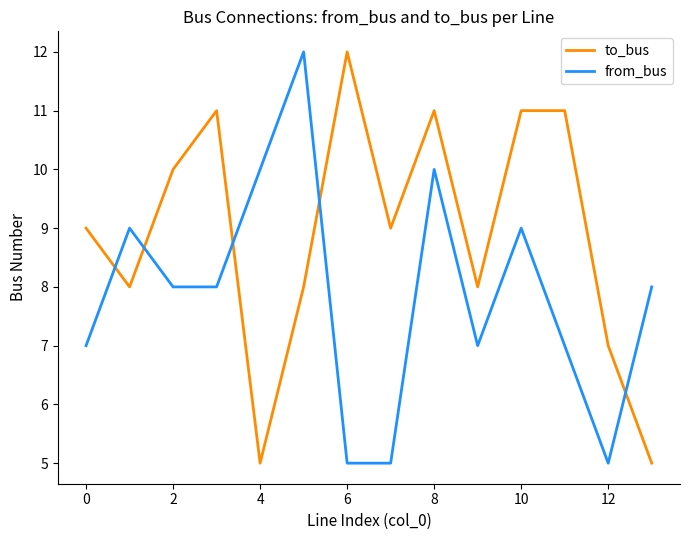

What are all the series names shown in the legend?

to_bus, from_bus